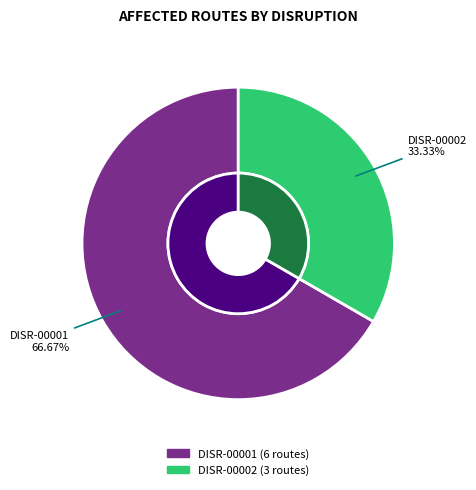

Is it true that DISR-00002 is 44% of the pie?

False